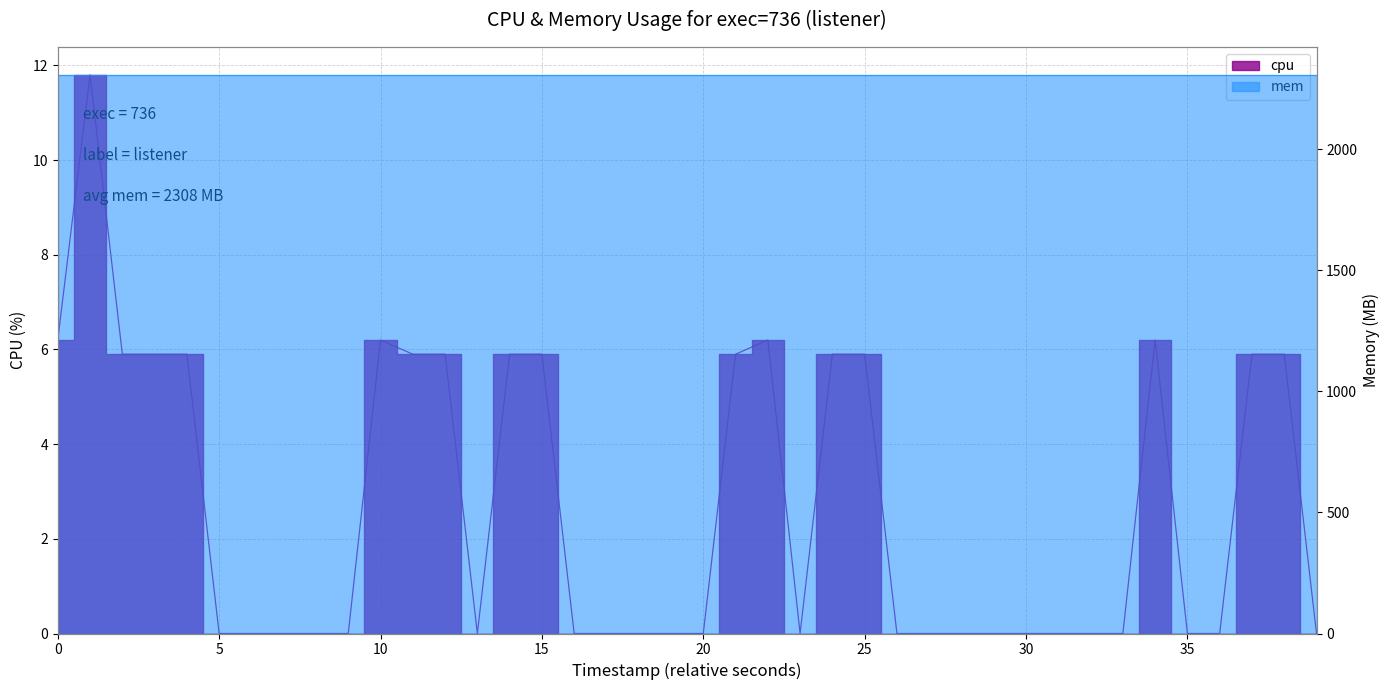

True or false: the data shows 4.1 at 12.

False